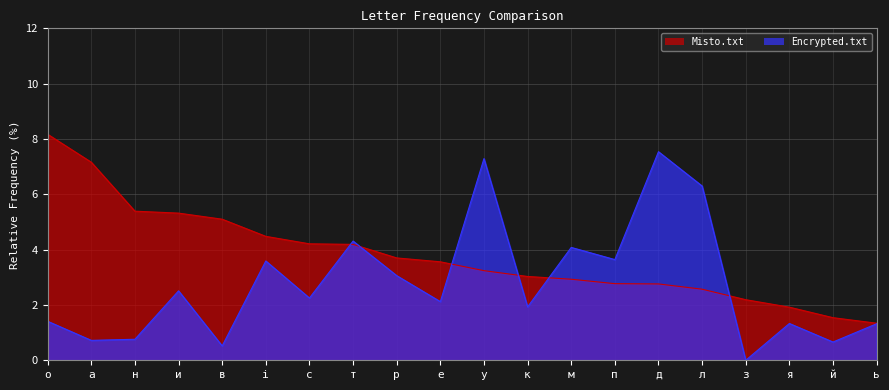

What position from the right is о?

20